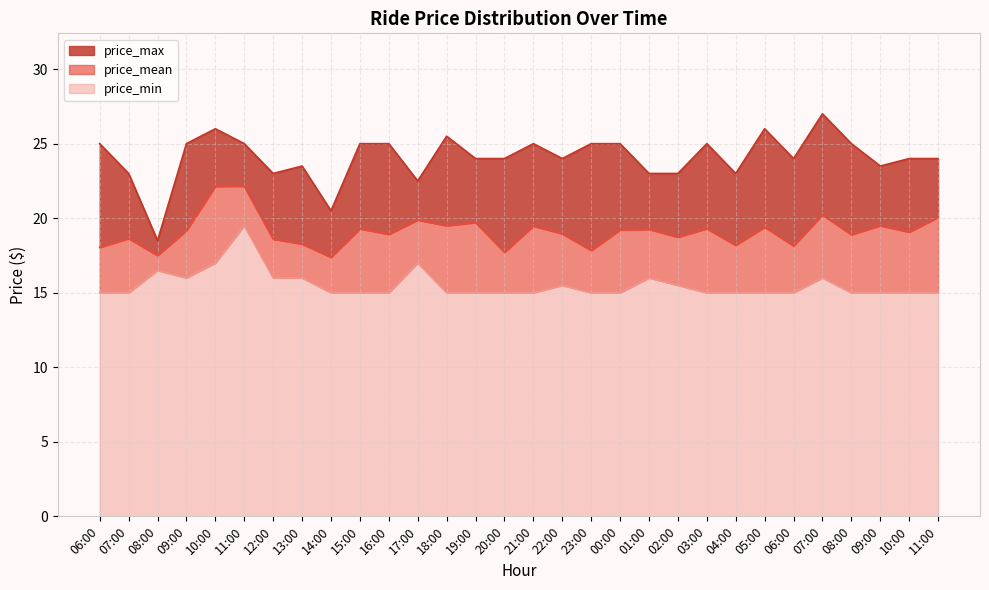

Reading right to left, list all the values displayed in this chart.

price_mean: 20.1	19.1	19.5	18.9	20.2	18.1	19.4	18.2	19.3	18.7	19.3	19.2	17.8	19.0	19.5	17.7	19.7	19.5	19.9	18.9	19.3	17.4	18.3	18.6	22.1	22.1	19.2	17.5	18.6	18.0
price_max: 24.0	24.0	23.5	25.0	27.0	24.0	26.0	23.0	25.0	23.0	23.0	25.0	25.0	24.0	25.0	24.0	24.0	25.5	22.5	25.0	25.0	20.5	23.5	23.0	25.0	26.0	25.0	18.5	23.0	25.0
price_min: 15.0	15.0	15.0	15.0	16.0	15.0	15.0	15.0	15.0	15.5	16.0	15.0	15.0	15.5	15.0	15.0	15.0	15.0	17.0	15.0	15.0	15.0	16.0	16.0	19.5	17.0	16.0	16.5	15.0	15.0